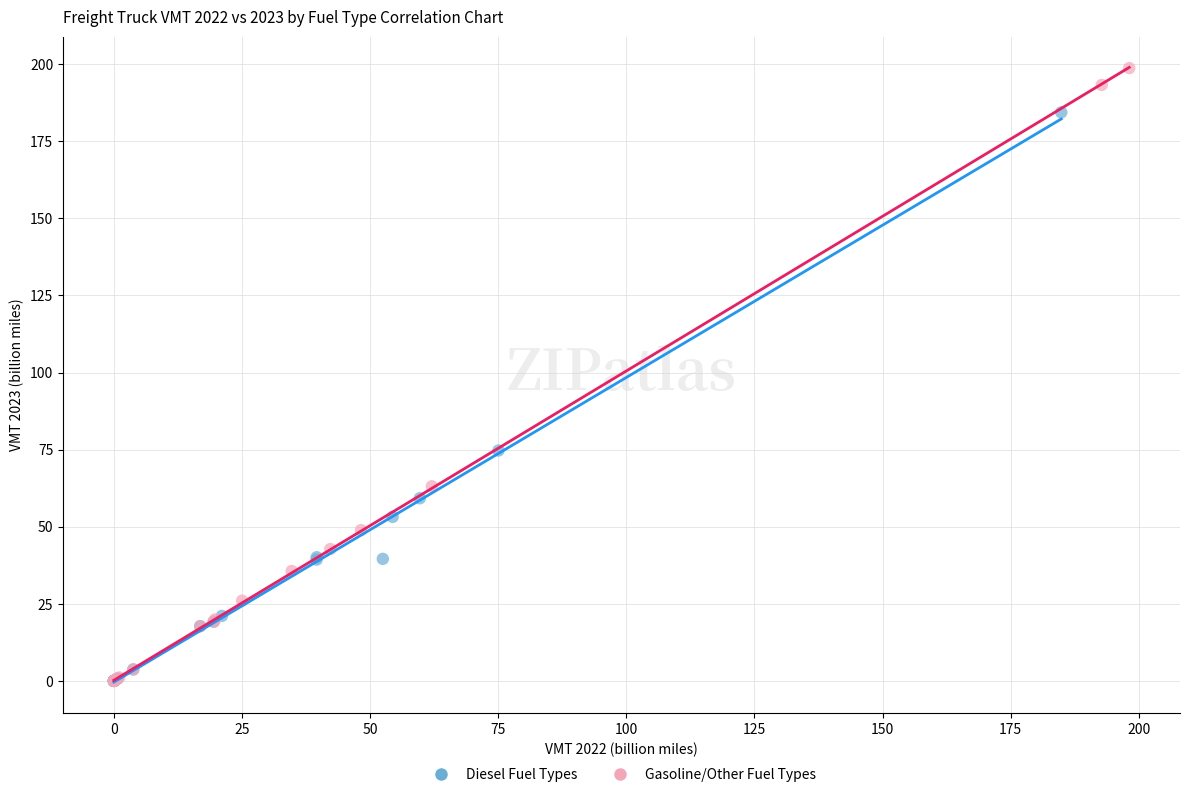

Which series has the largest Y range (max minus min)?

Gasoline/Other Fuel Types